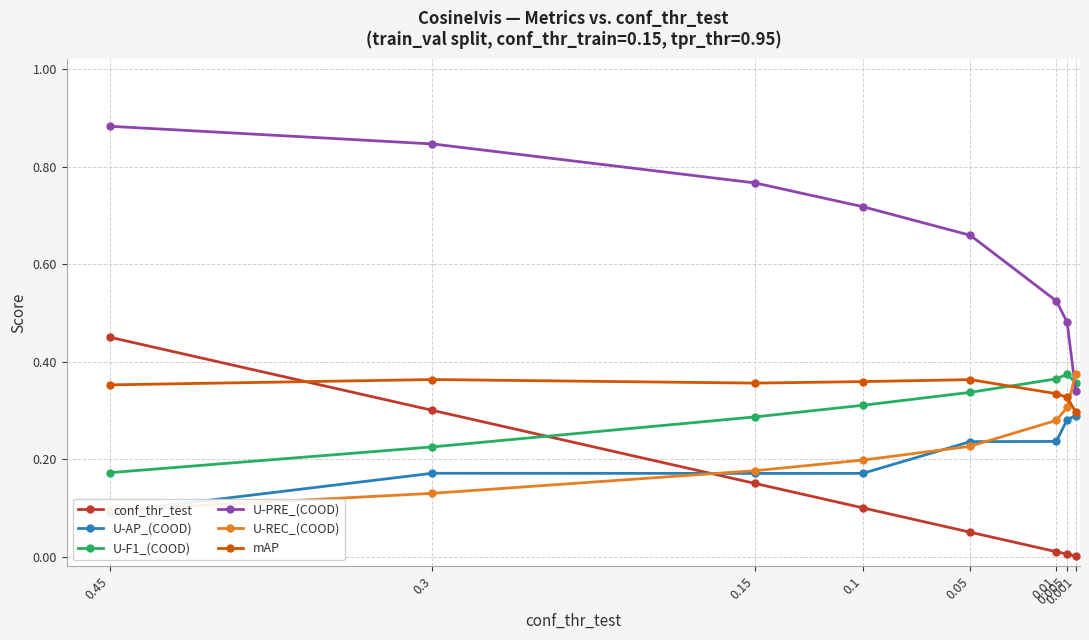

The U-F1_(COOD) series shows 0.4 at 0.001. True or false?

True